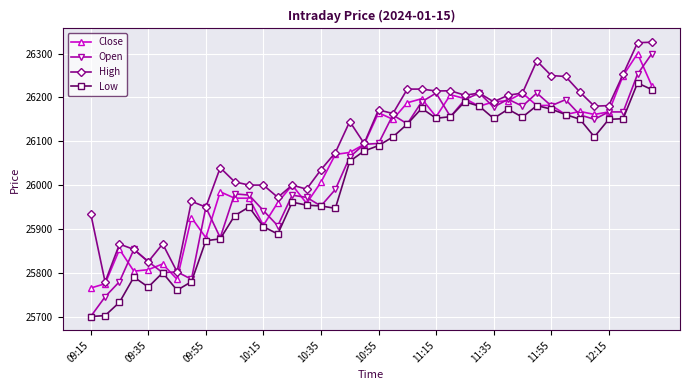

What is the maximum value for Open?

26300.2